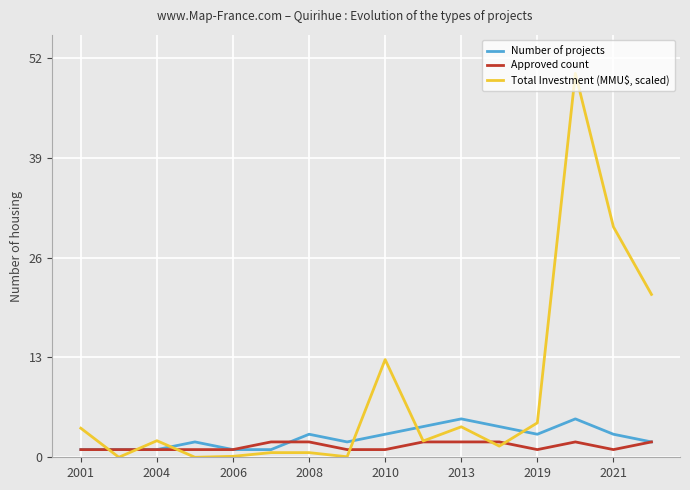

How many Number of projects values are between 1 and 4?

14